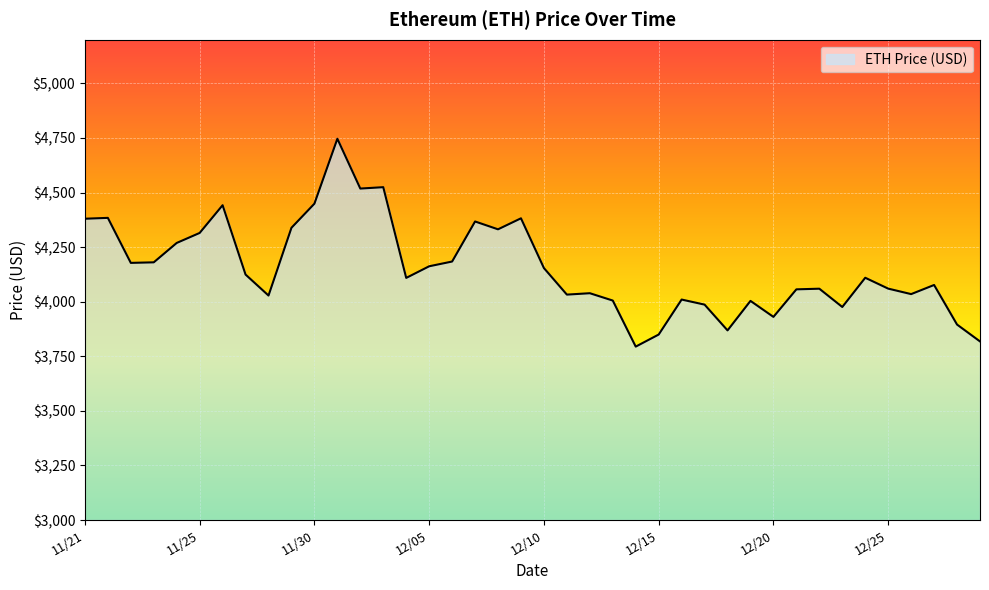

How many lines are shown in the chart?

1